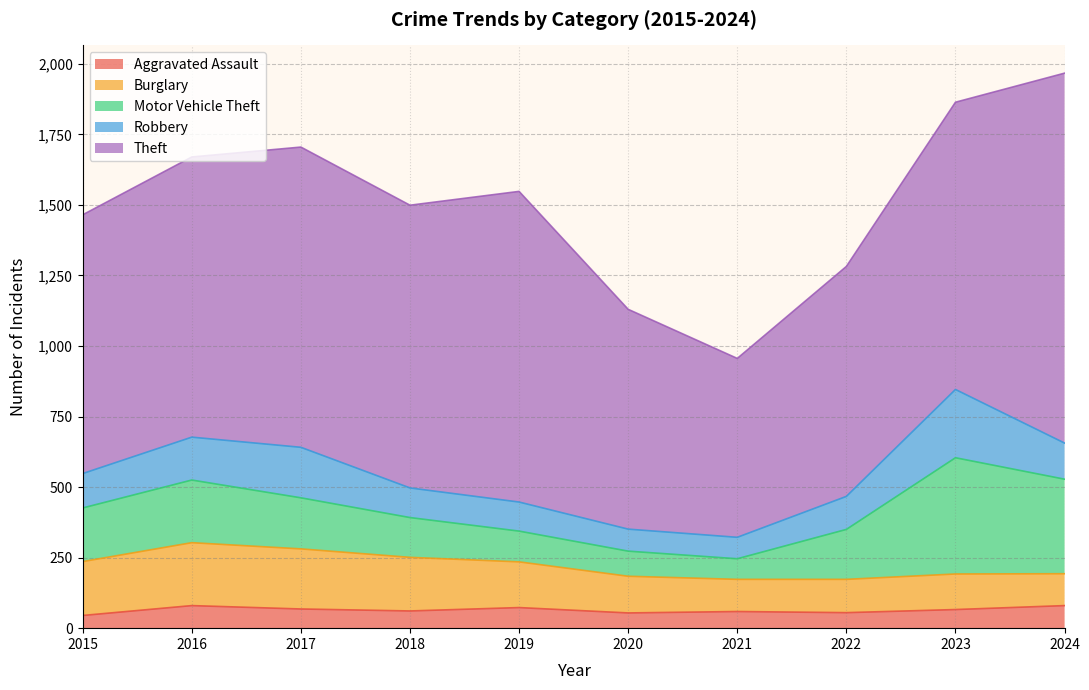

True or false: Theft has more than 2 interior local peaks.

False